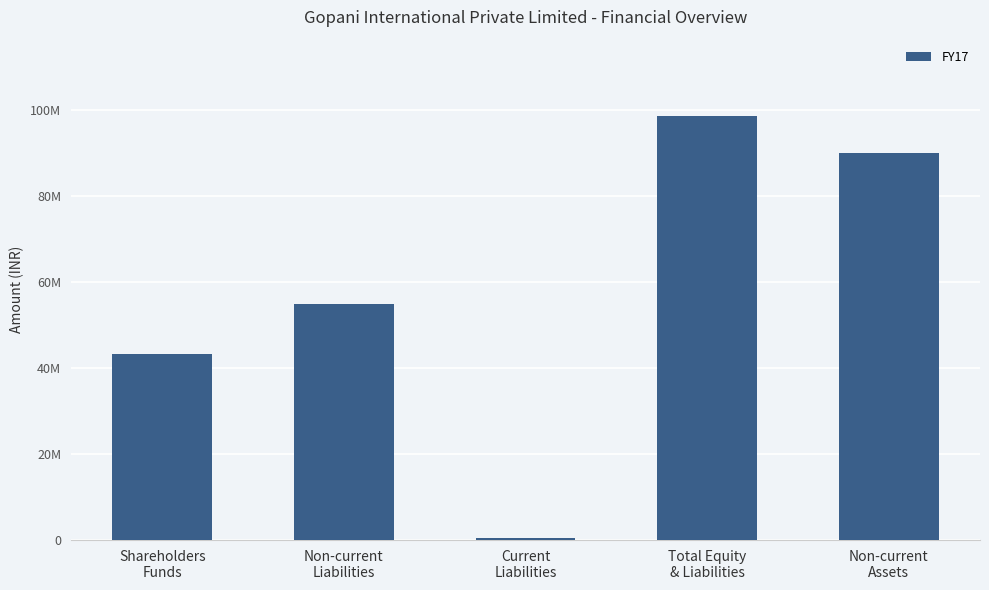

What is the difference between the maximum and second lowest values?

553643539